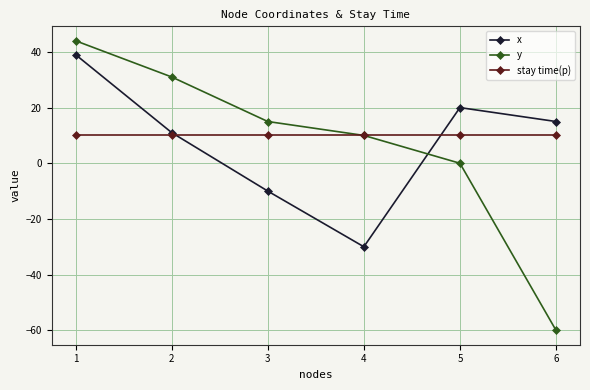

True or false: y and x cross at least once.

True